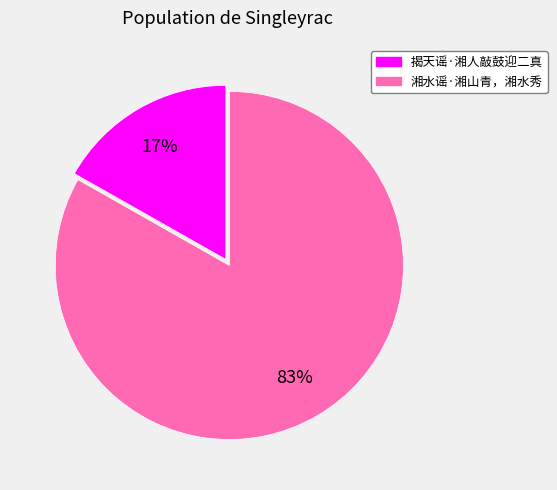

Is the sum of 揭天谣·湘人敲鼓迎二真 and 湘水谣·湘山青，湘水秀 greater than half?

Yes